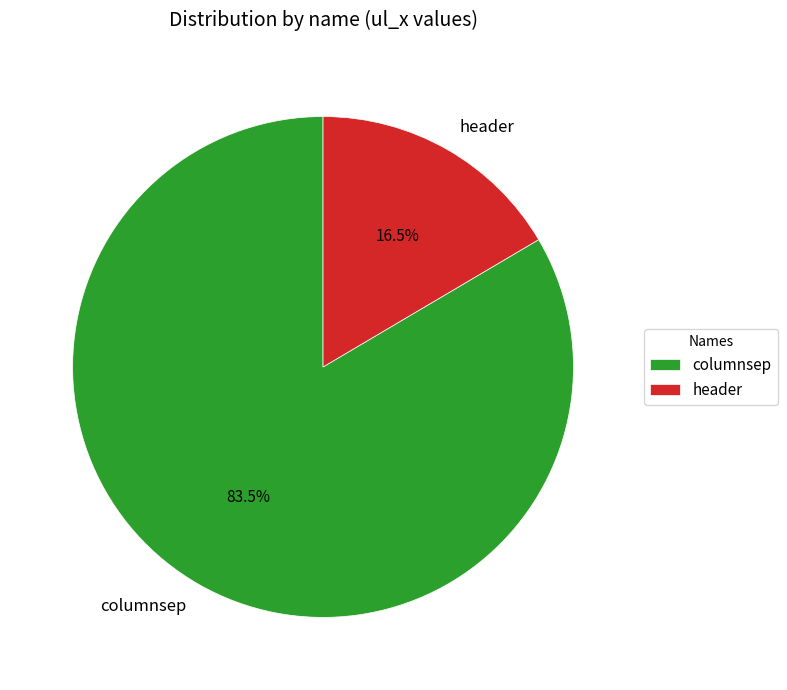

Which slice is the largest?

columnsep